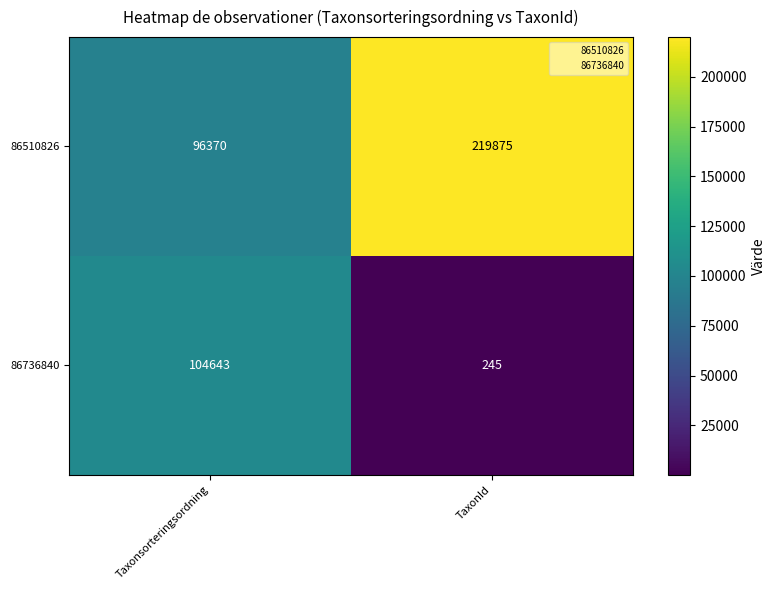

Which label corresponds to the largest value in the chart?

TaxonId